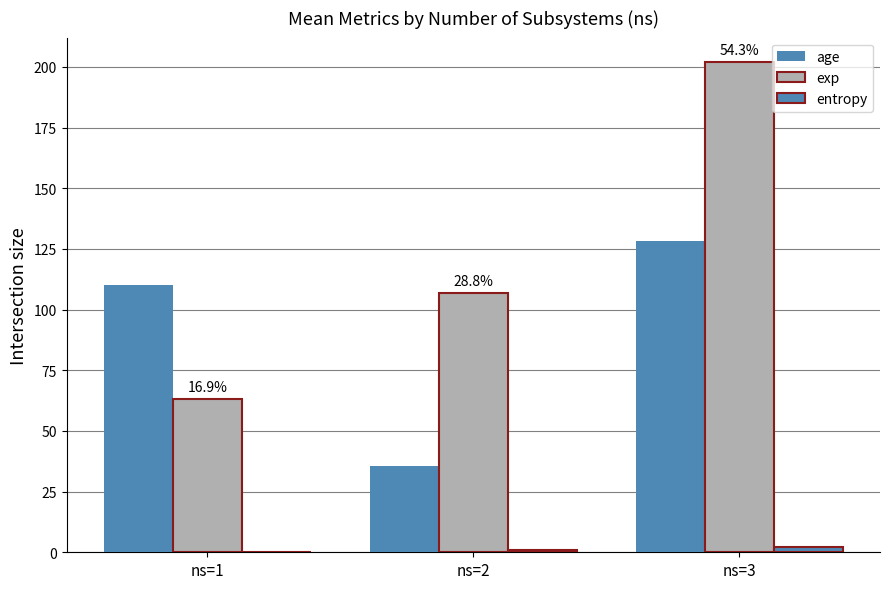

Are the bars grouped side by side (vs. stacked)?

Yes